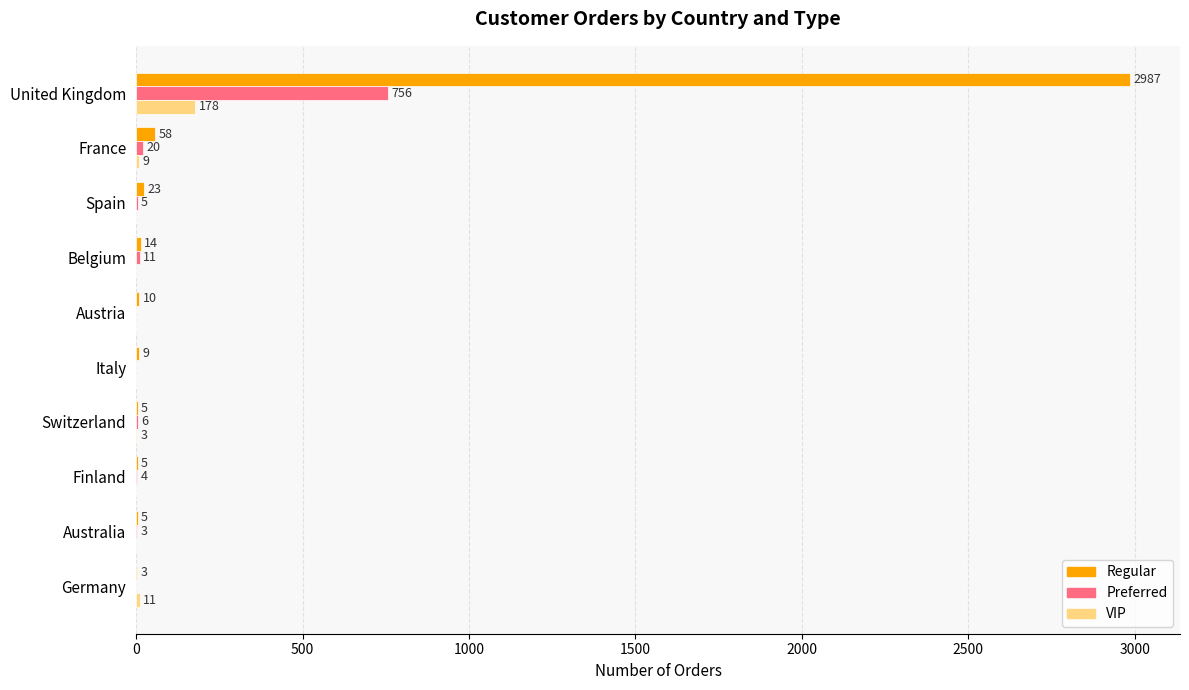

Which series has the largest total across all categories?

Regular